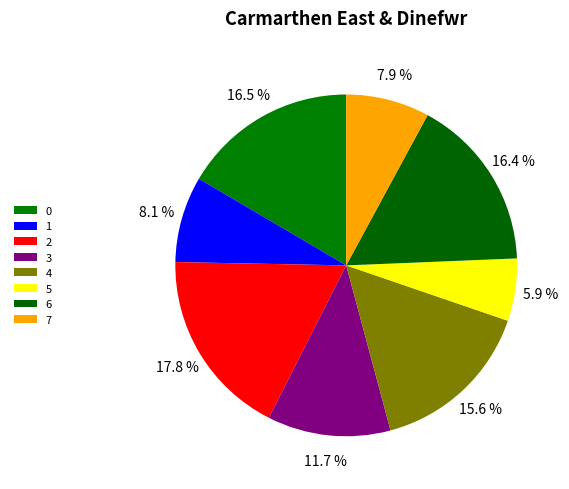

To the nearest percent, what is the combined percentage of 6 and 5?

22%